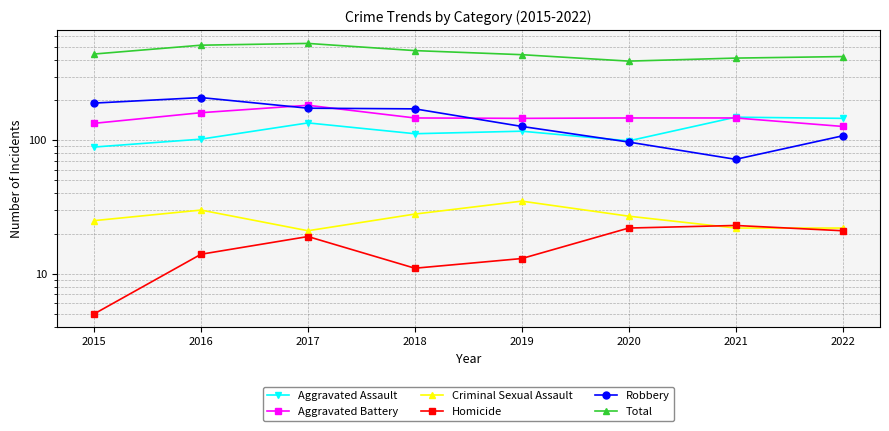

True or false: Robbery and Criminal Sexual Assault cross at least once.

False